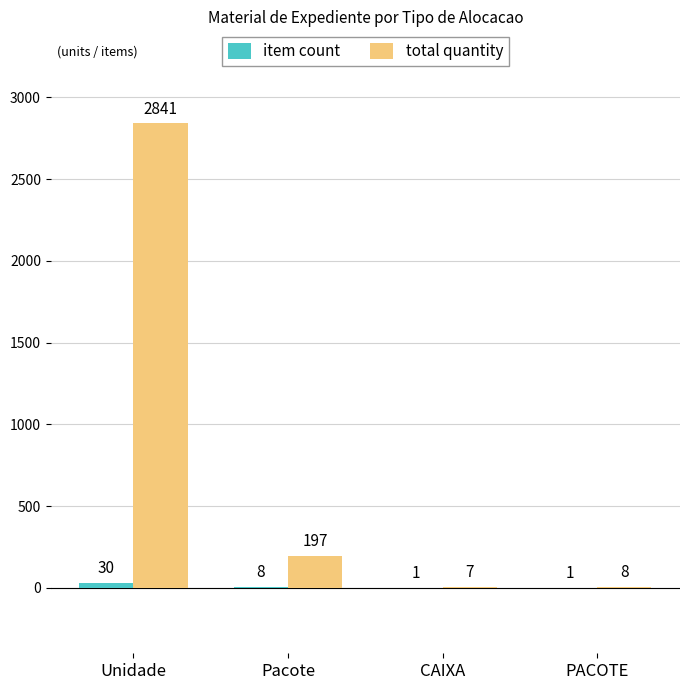

True or false: total quantity has a value of 197 at Pacote.

True